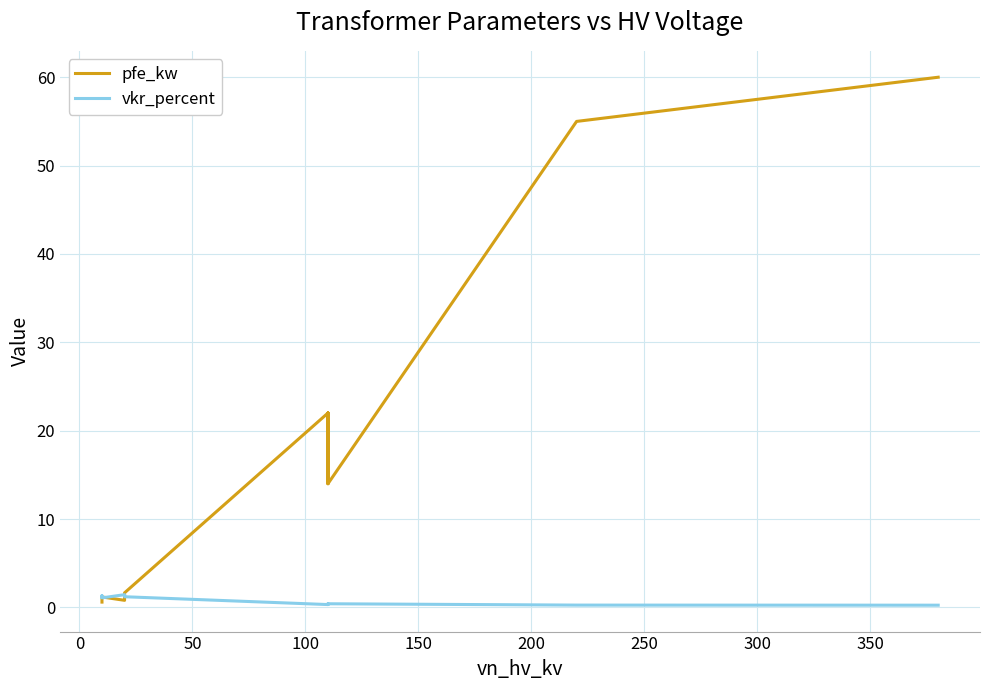

What is the sum of all pfe_kw values?

229.5